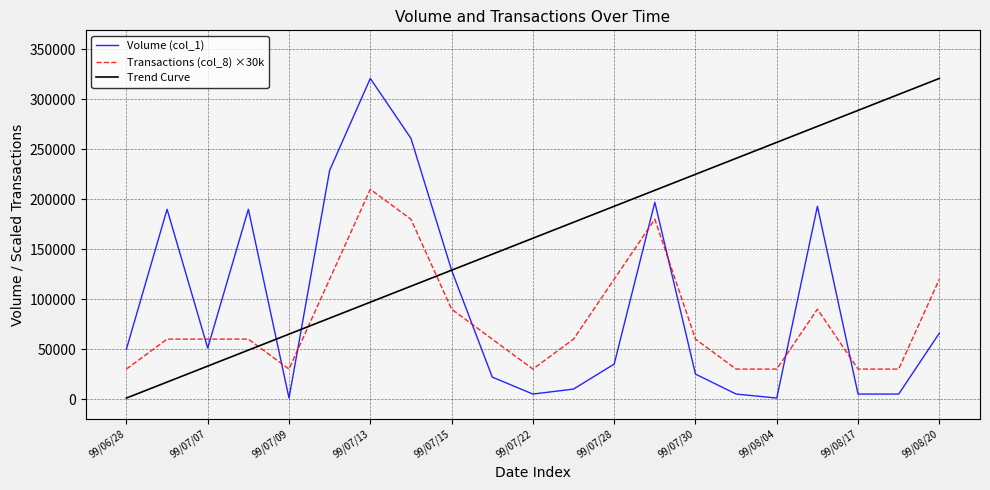

Which series has the largest total across all categories?

Trend Curve